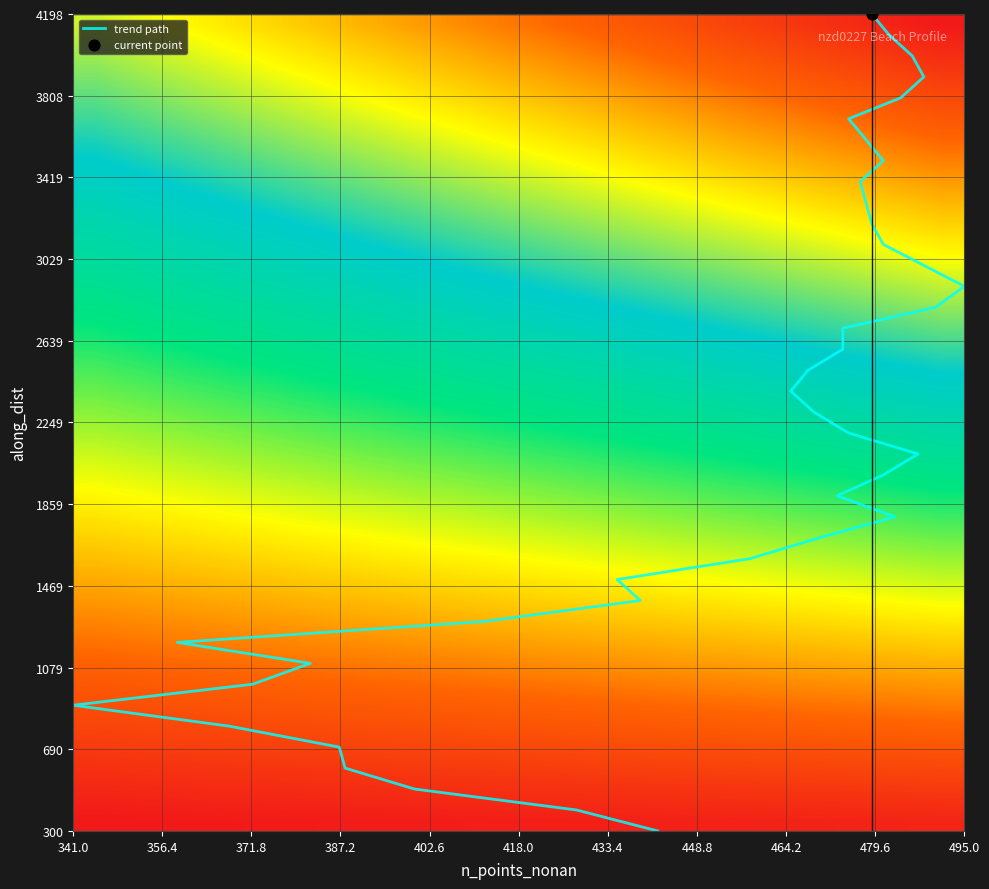

What is the difference between the along_dist values at 36 and 11?

2498.9